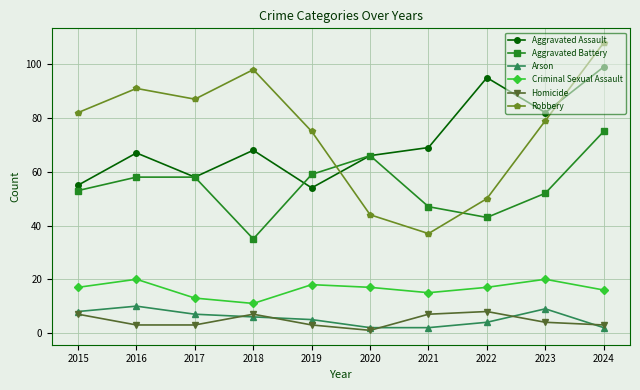

What is the difference between the second highest and minimum values in the Criminal Sexual Assault series?

9